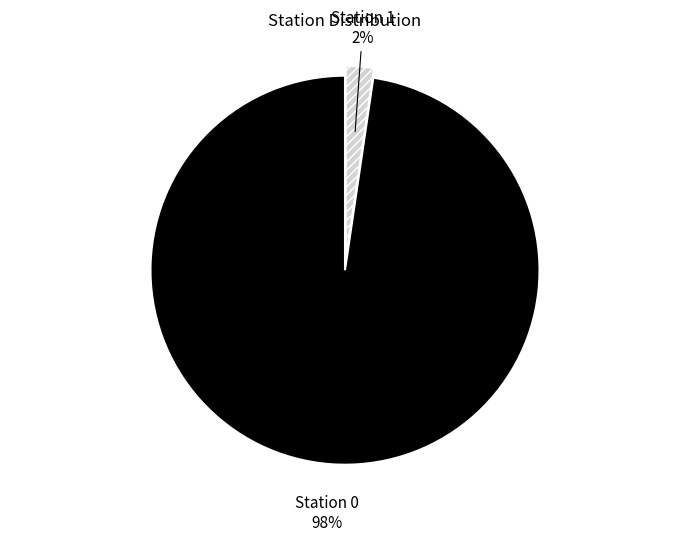

Do Station 1 and Station 0 together represent more than half of the pie?

Yes